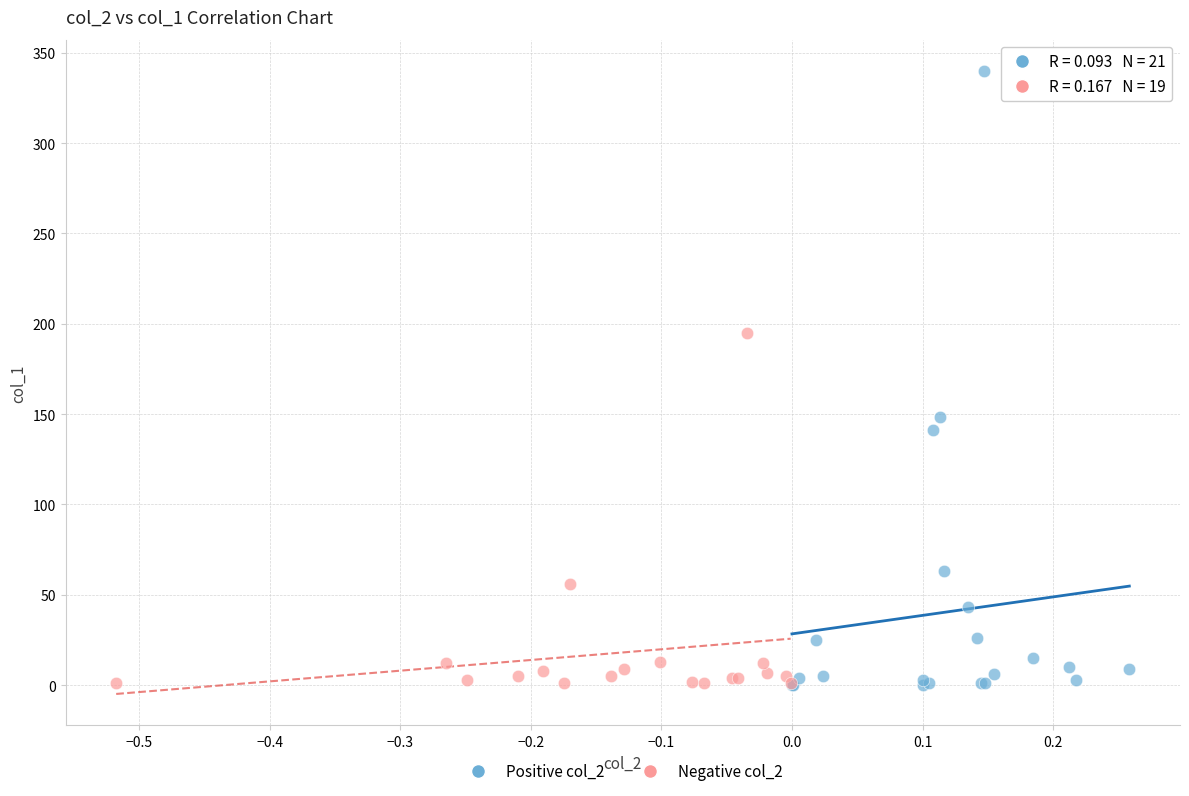

Which series has the largest Y range (max minus min)?

Positive col_2